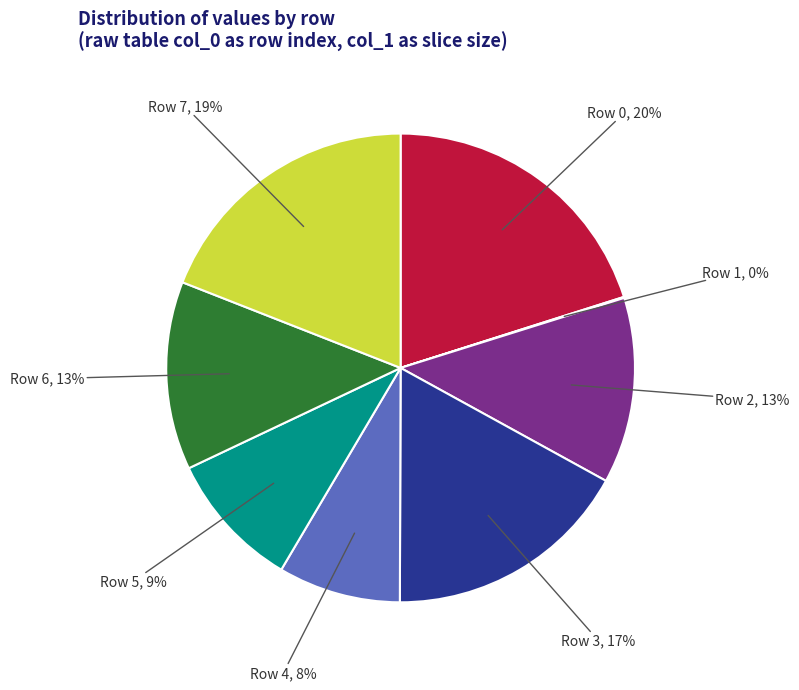

To the nearest percent, what is the average slice percentage?

12%